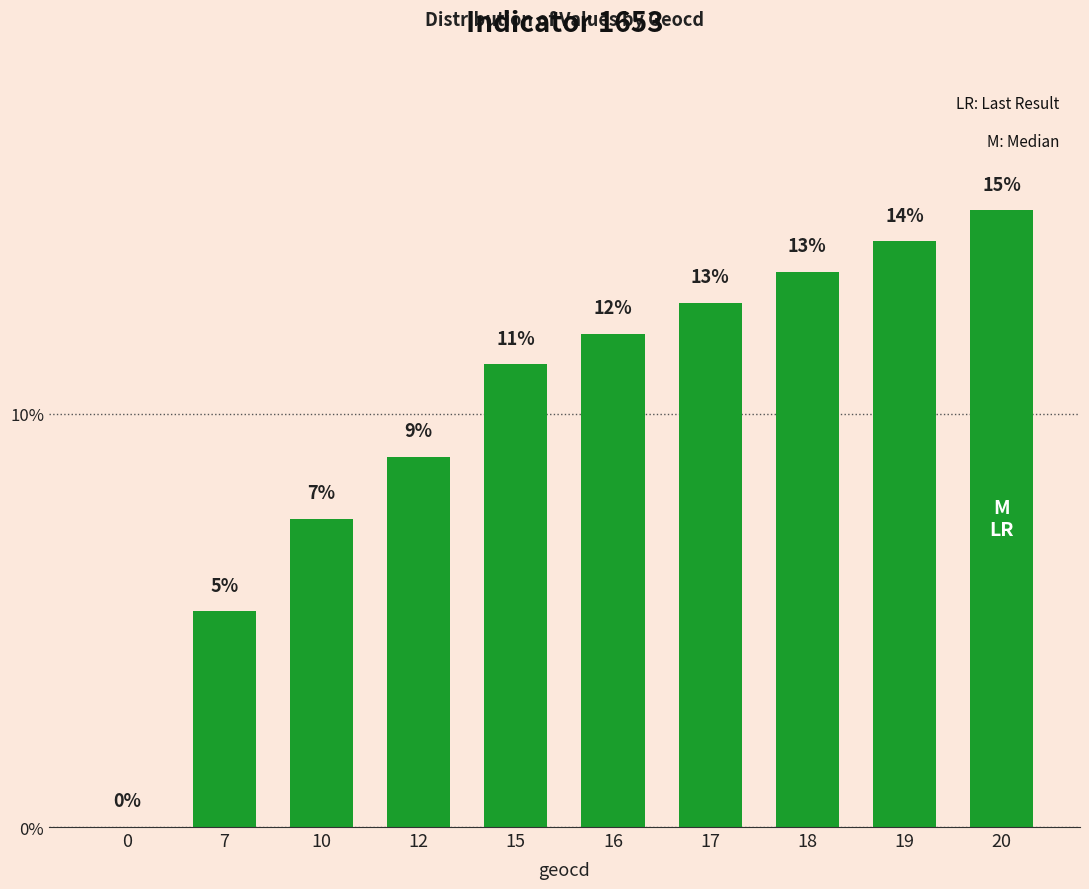

What is the difference between the values at 16 and 7?

6.7